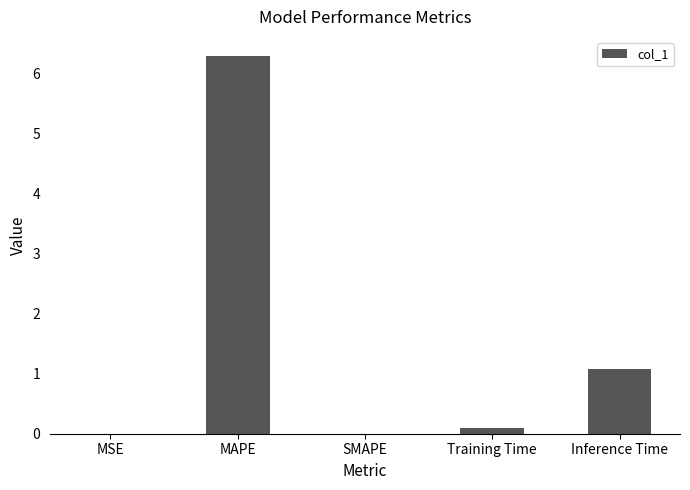

What is the average value?

1.5